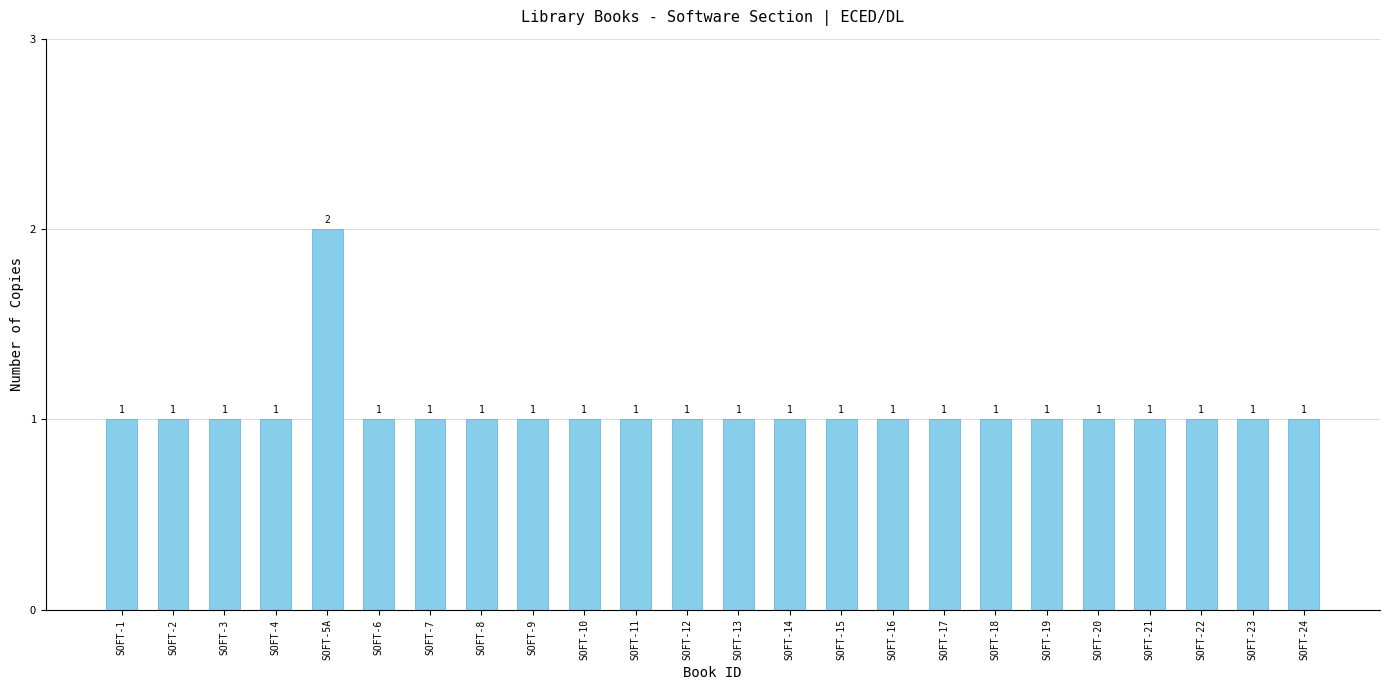

What position from the right is SOFT-3?

22